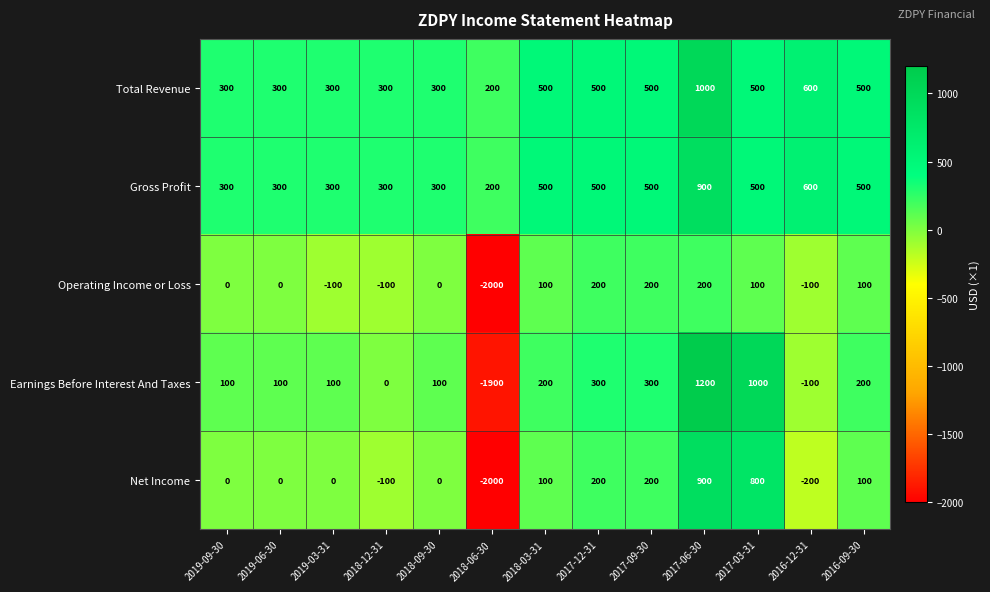

At which category is the sum across all series the highest?

2017-06-30